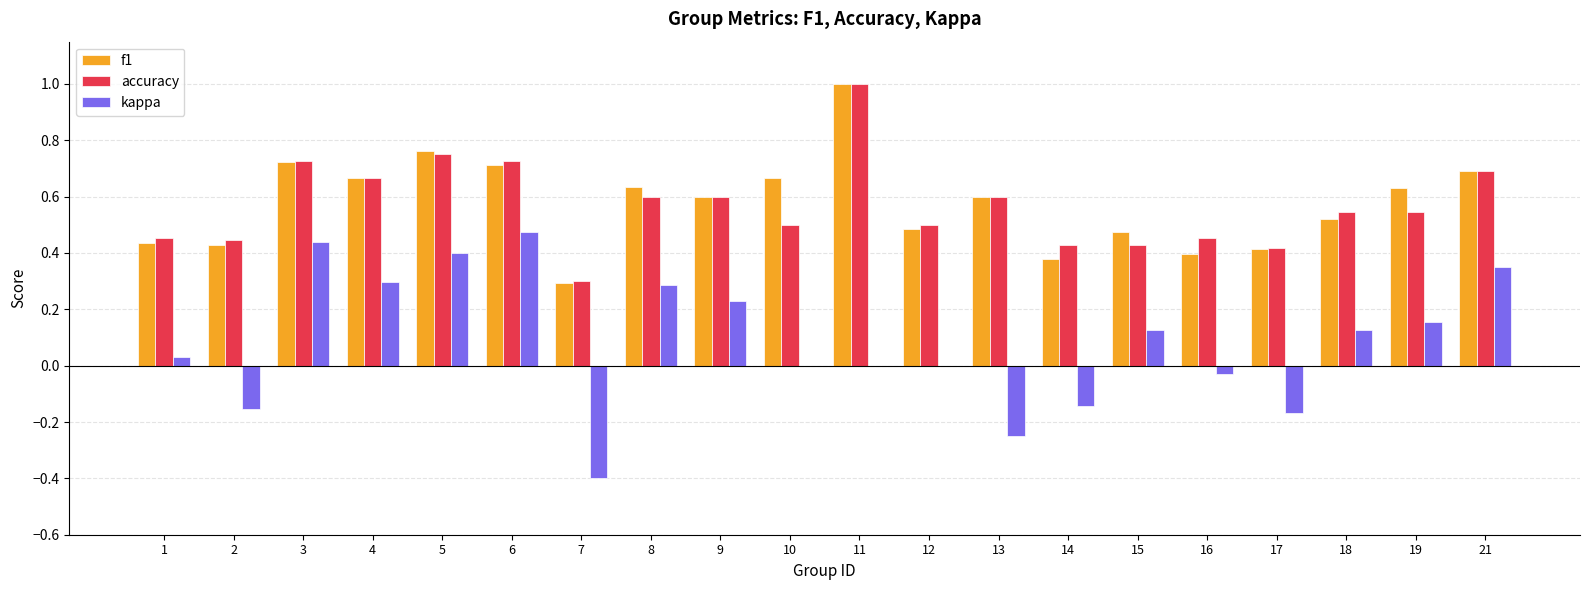

What is the greatest value displayed?

1.0